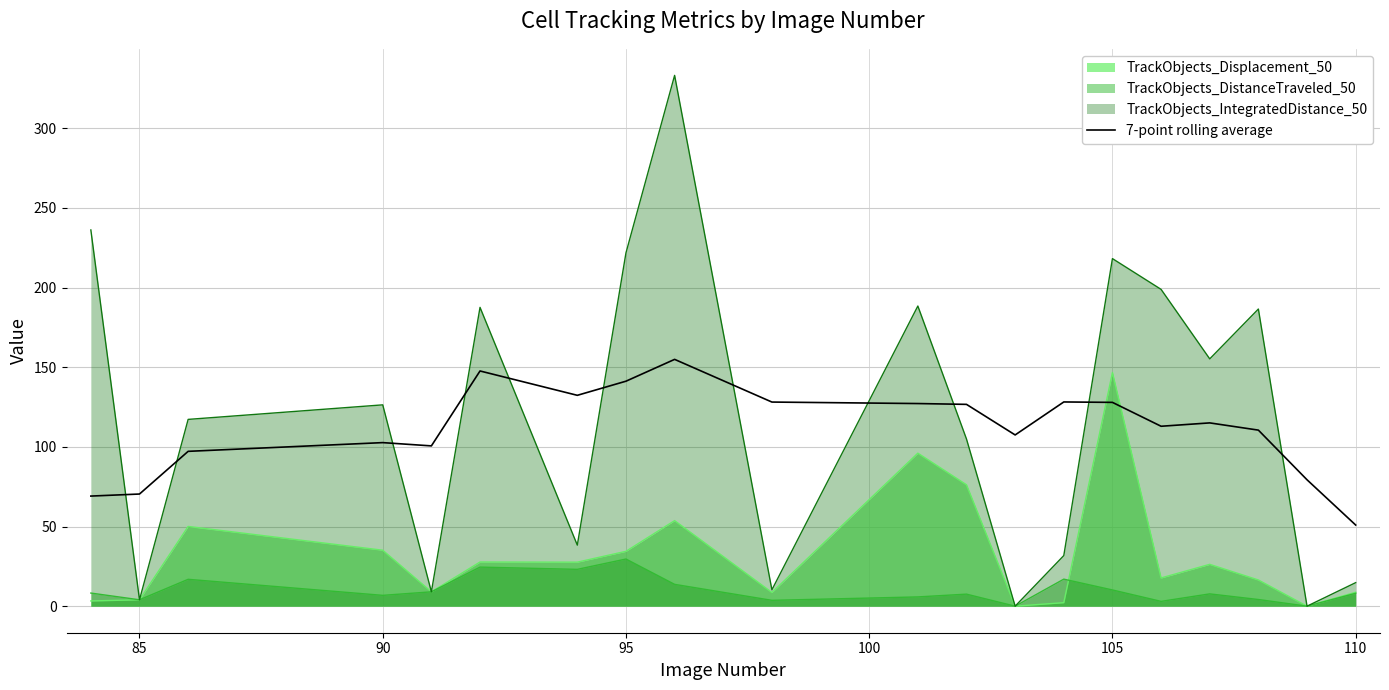

What is the total value across all series at 95?

427.1